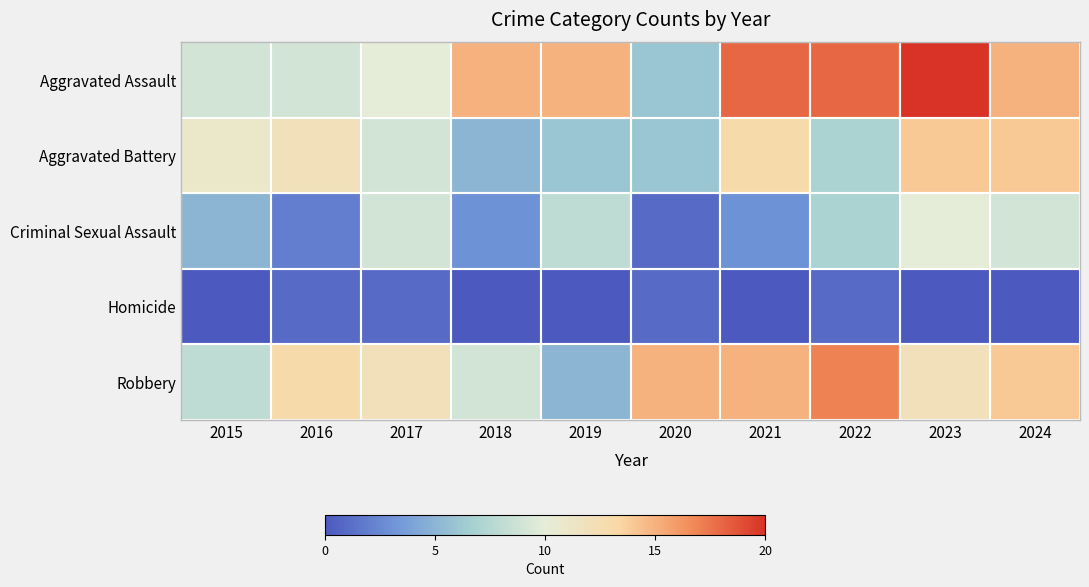

What is the difference between the highest and lowest values at 2019?

15